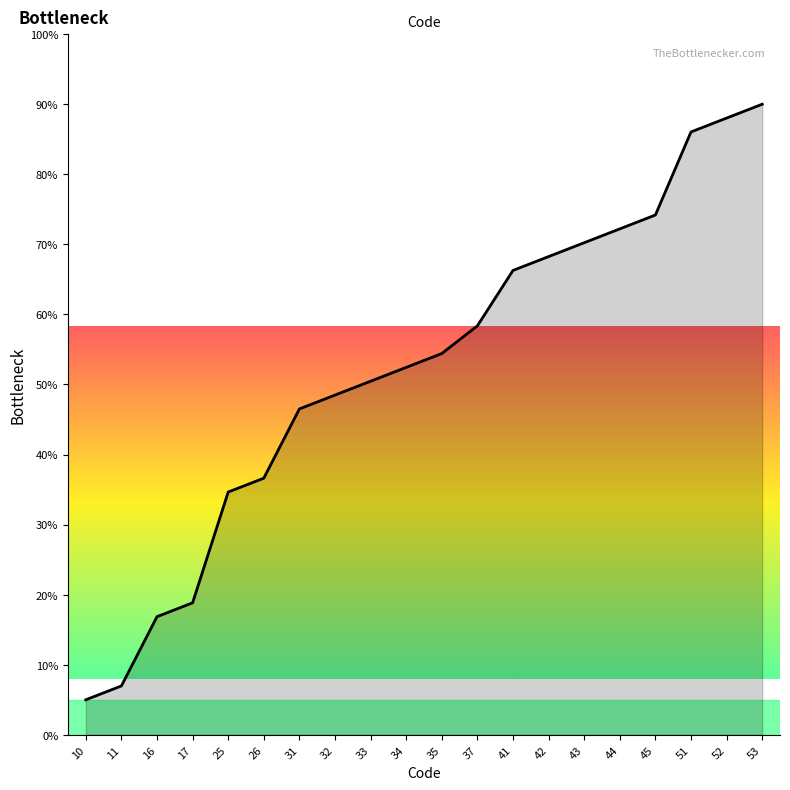

Is it true that the value at 33 is 82.9?

False